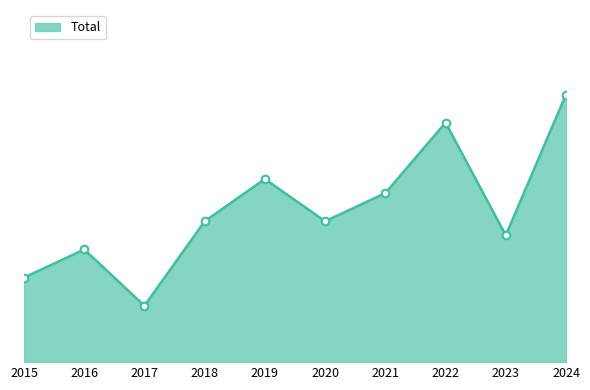

Approximately how many times larger is the value at 2021 compared to 2022?

0.7